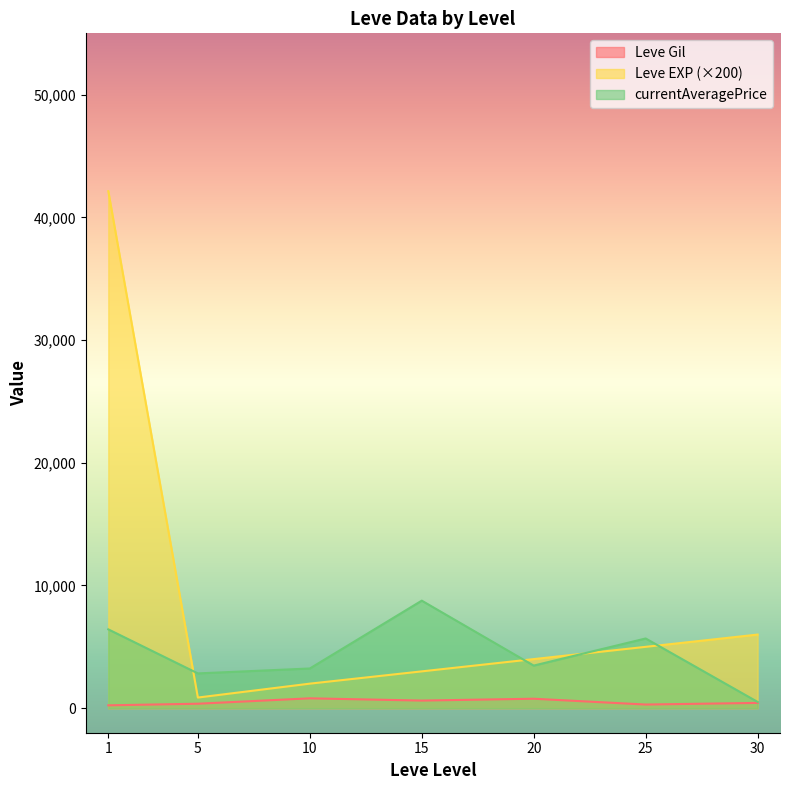

True or false: currentAveragePrice and Leve EXP cross at least once.

True